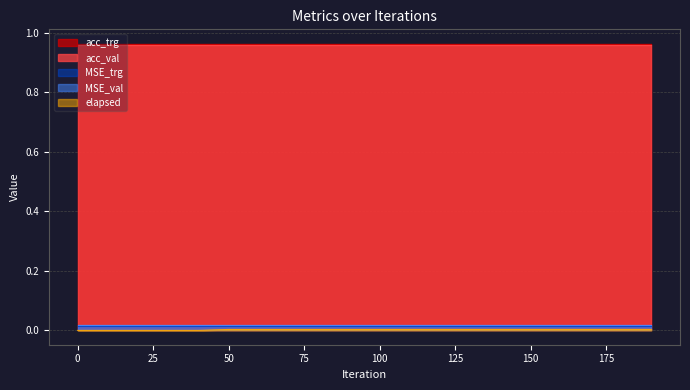

What is the difference between the highest and lowest values at 100?

1.0